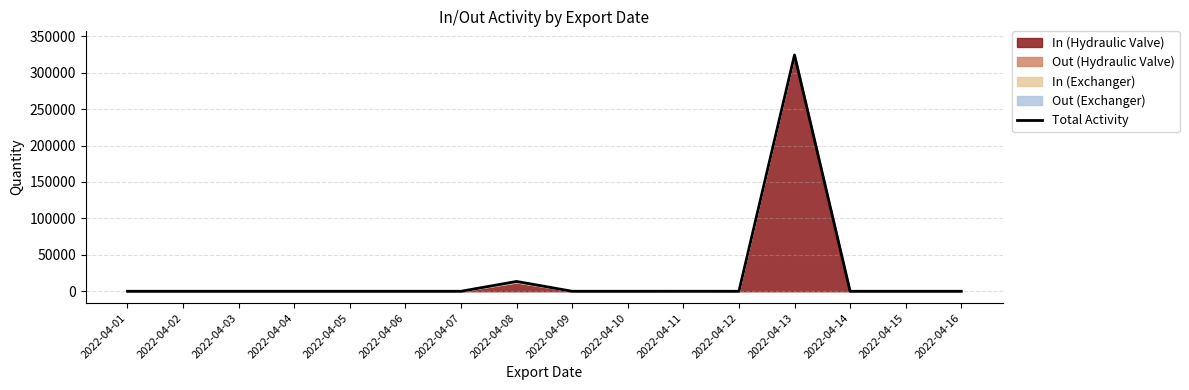

Reading left to right, extract all data points from this chart.

2022-04-01=0	2022-04-02=0	2022-04-03=0	2022-04-04=0	2022-04-05=0	2022-04-06=0	2022-04-07=0	2022-04-08=13496	2022-04-09=0	2022-04-10=0	2022-04-11=20	2022-04-12=0	2022-04-13=324324	2022-04-14=0	2022-04-15=0	2022-04-16=0